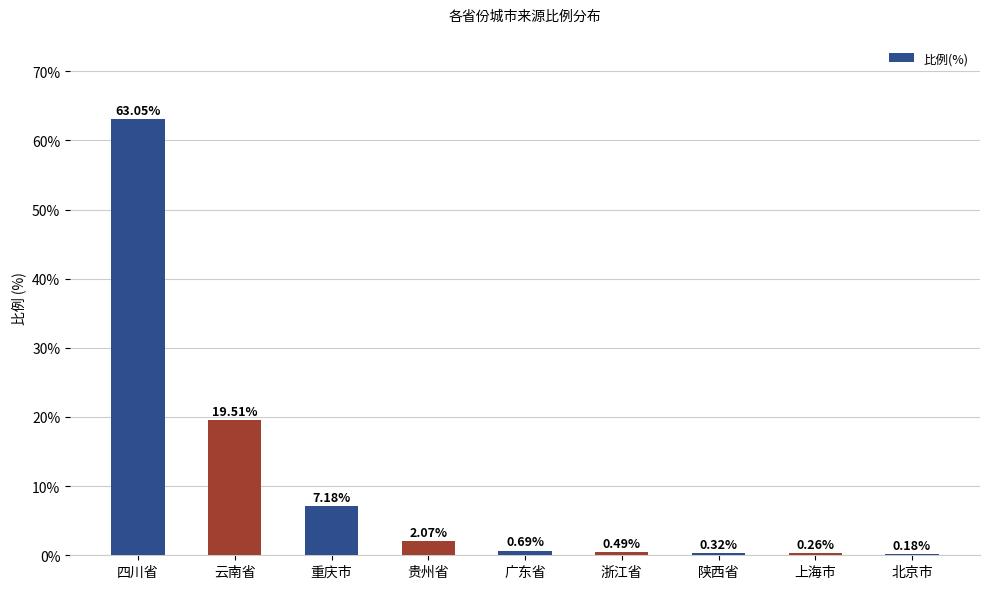

What is the change in value from 四川省 to 浙江省?

-62.6